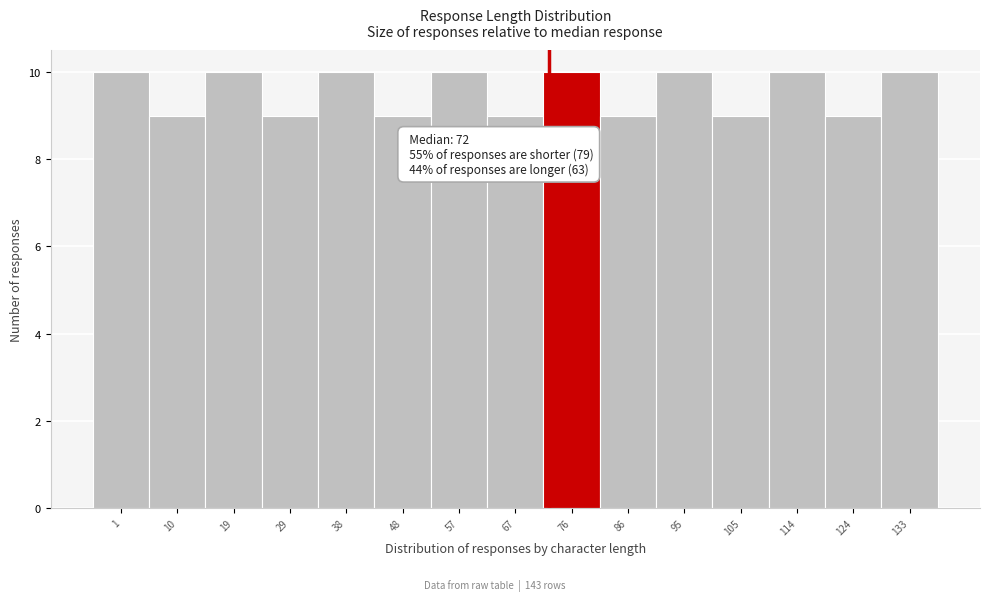

Reading left to right, transcribe all the data shown in this chart.

10	9	10	9	10	9	10	9	10	9	10	9	10	9	10